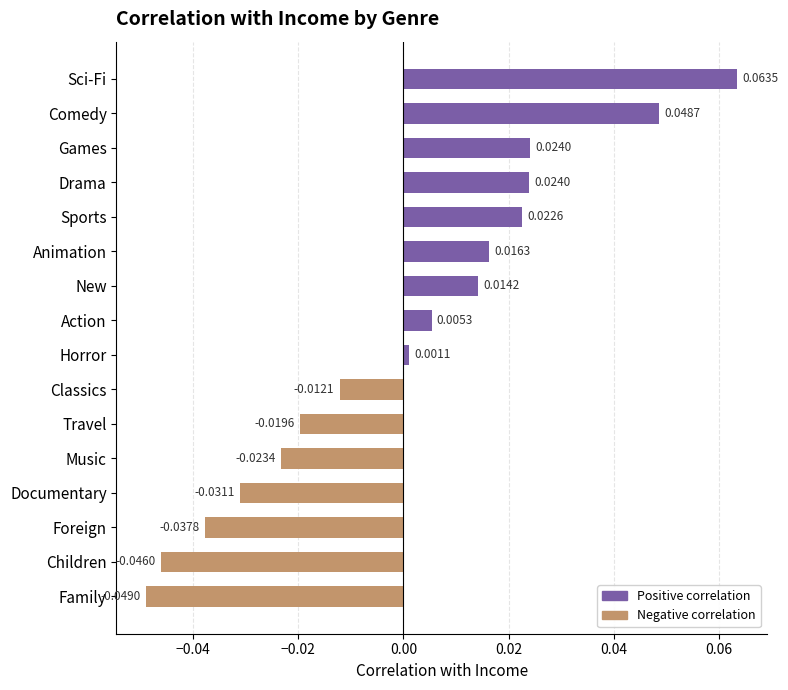

At which label is the value closest to 0?

Horror